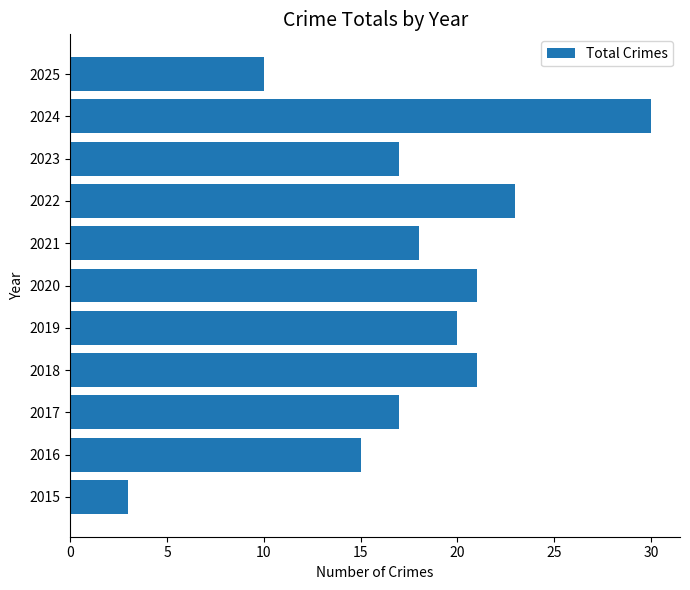

What is the greatest value displayed?

30